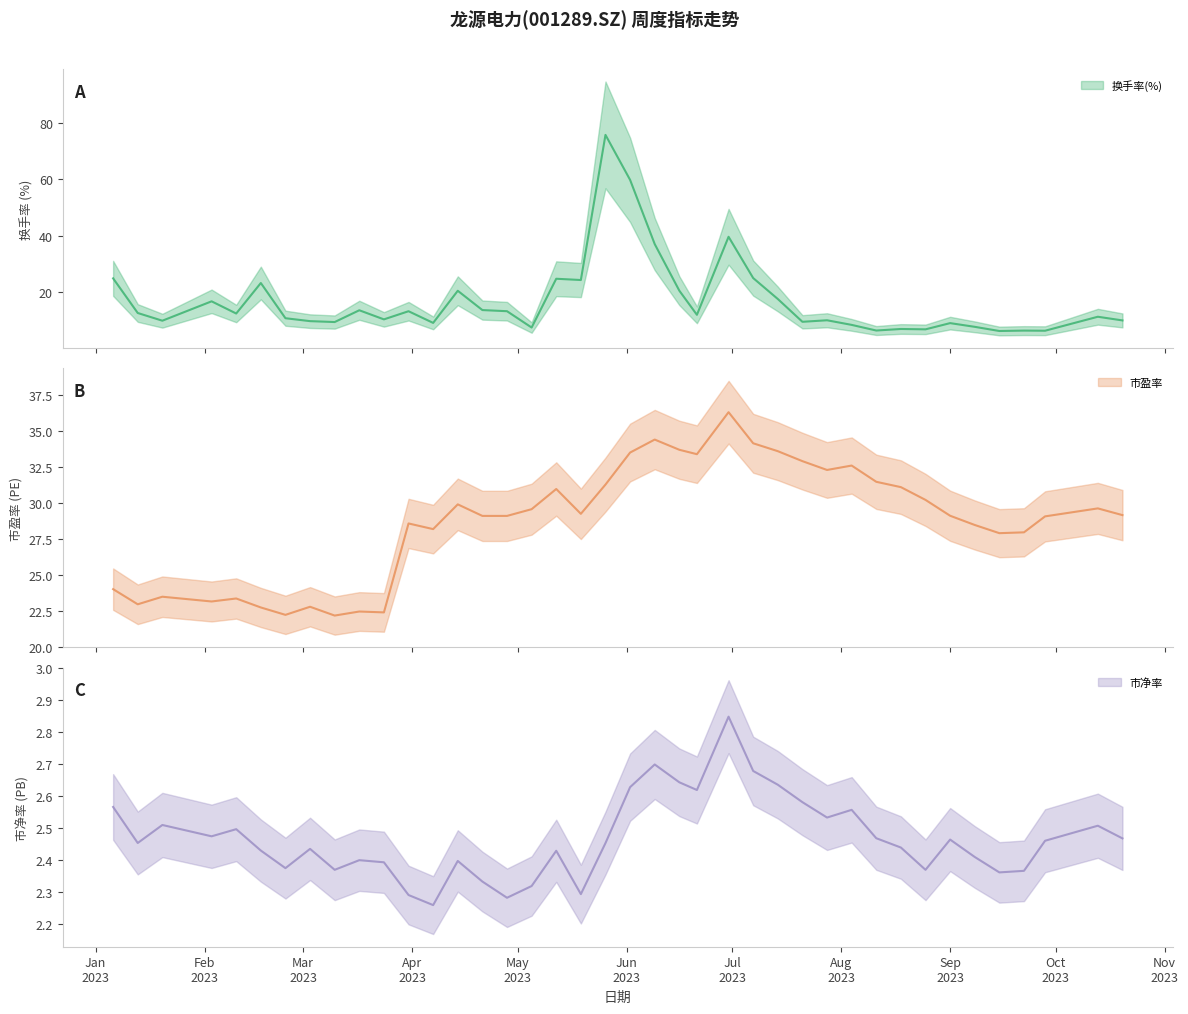

What is the total value across all series at 2023-06-30?

78.7